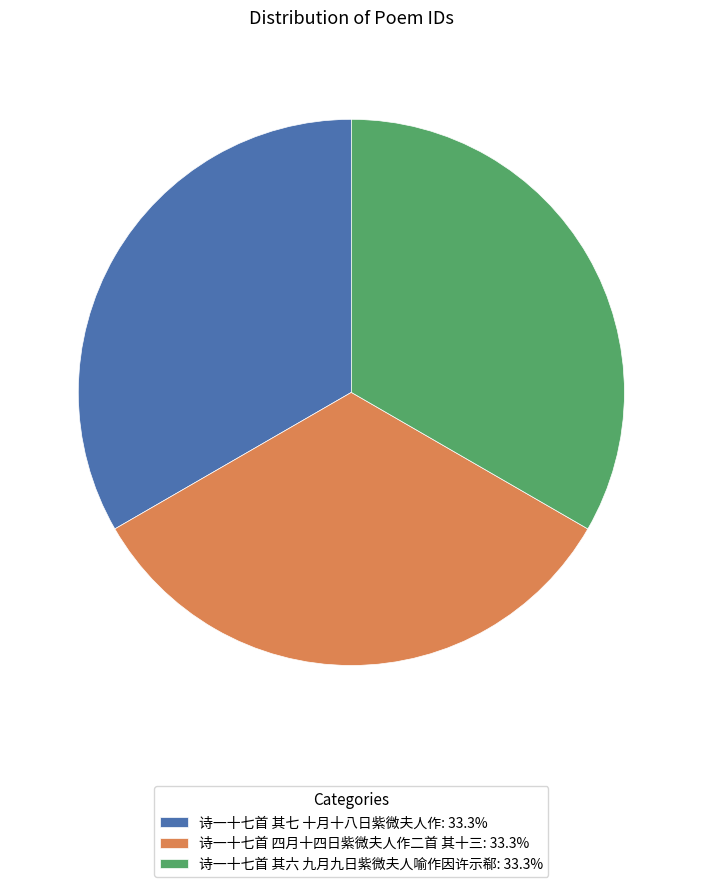

True or false: 诗一十七首 其七 十月十八日紫微夫人作 accounts for 33% of the total.

True